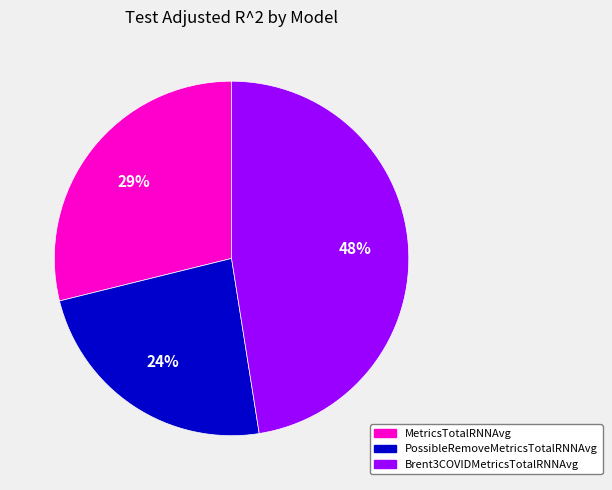

Do Brent3COVIDMetricsTotalRNNAvg and PossibleRemoveMetricsTotalRNNAvg together represent more than half of the pie?

Yes